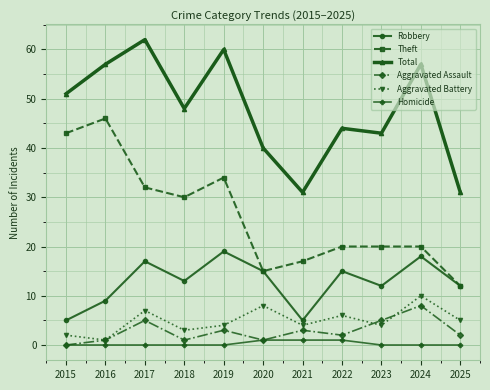

Does the chart have visible grid lines?

Yes